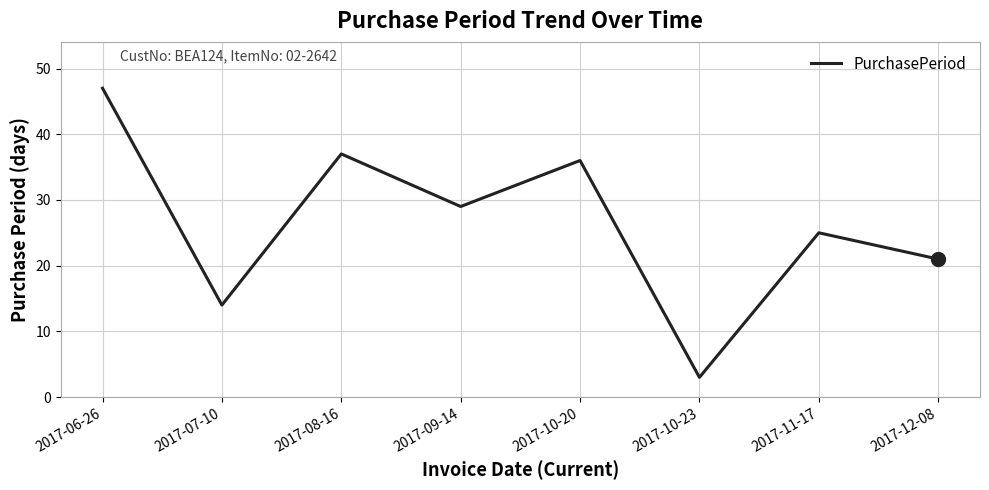

What value does the data have at 2017-10-20?

36